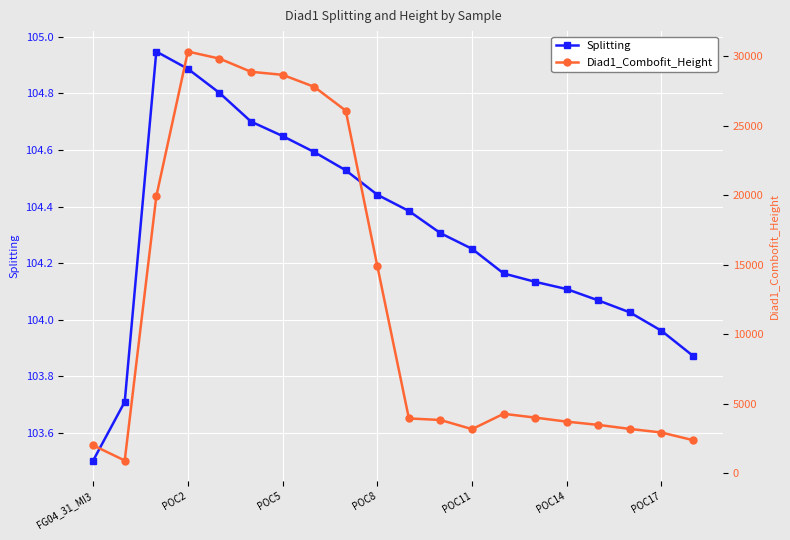

True or false: Splitting has more than 0 points higher than both neighbors.

True